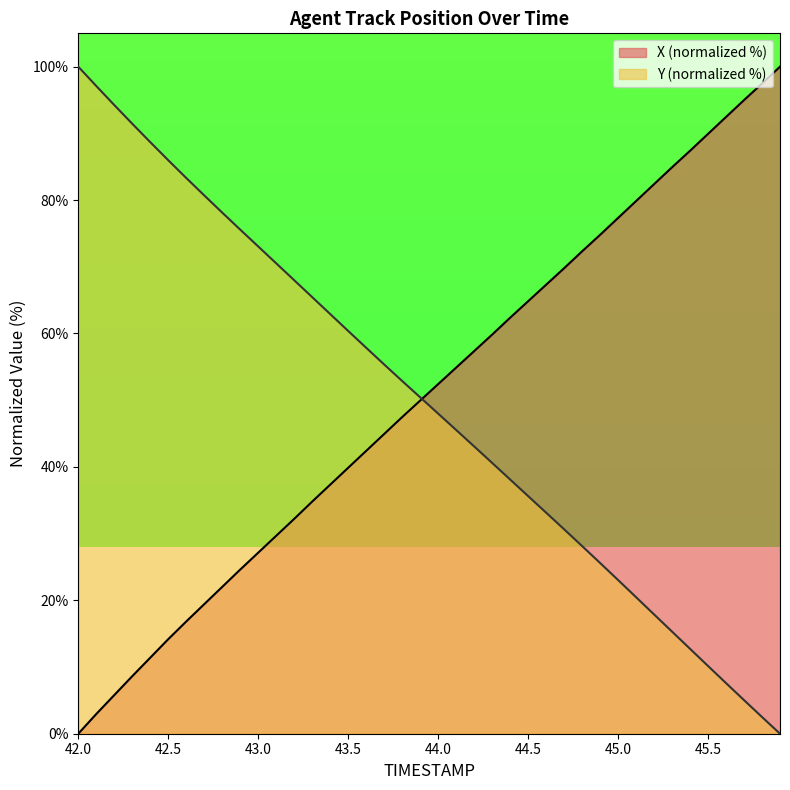

What are all the series names shown in the legend?

X (normalized %), Y (normalized %)